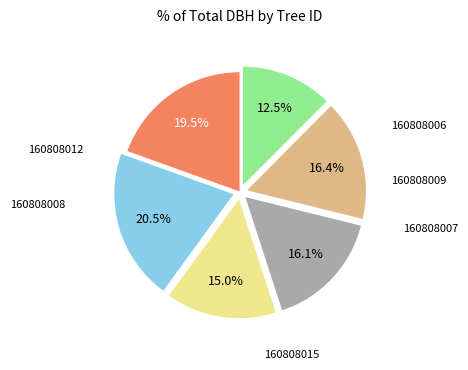

Is there a majority slice in this chart?

No